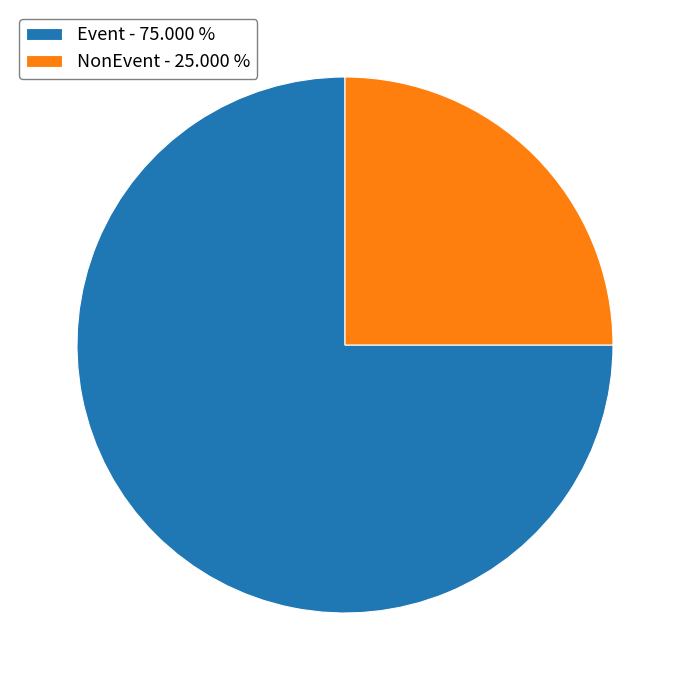

How many slices are in this pie chart?

2